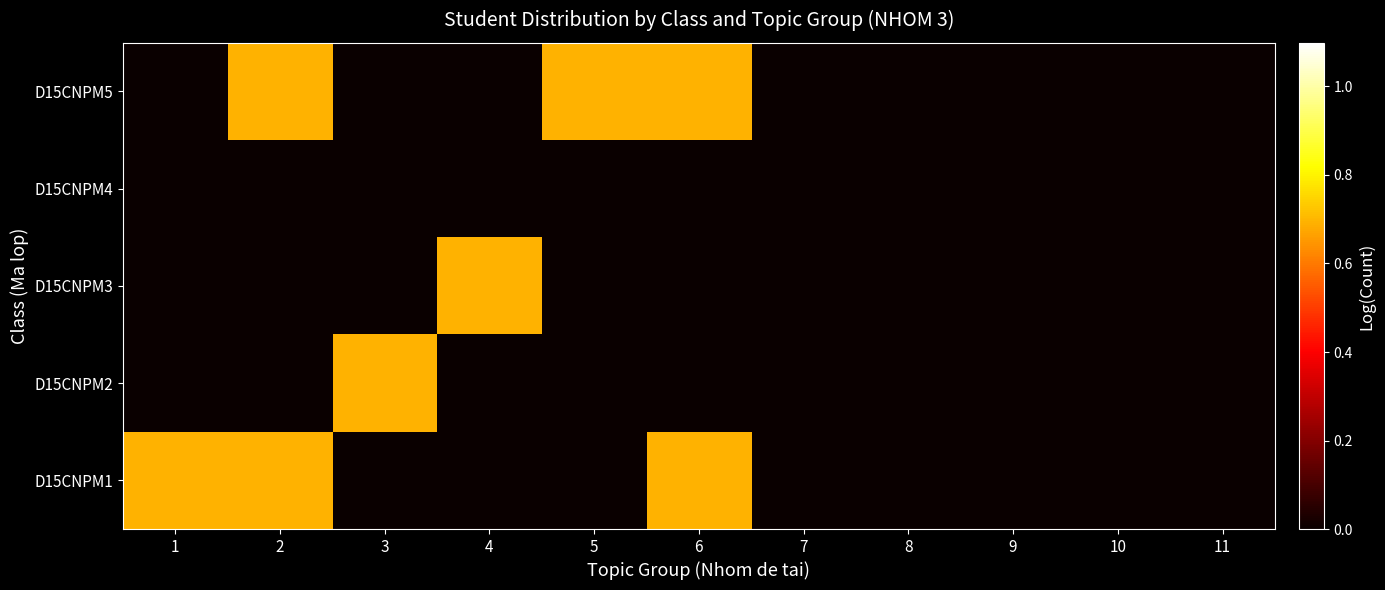

What is the total value across all series at 1?

0.7